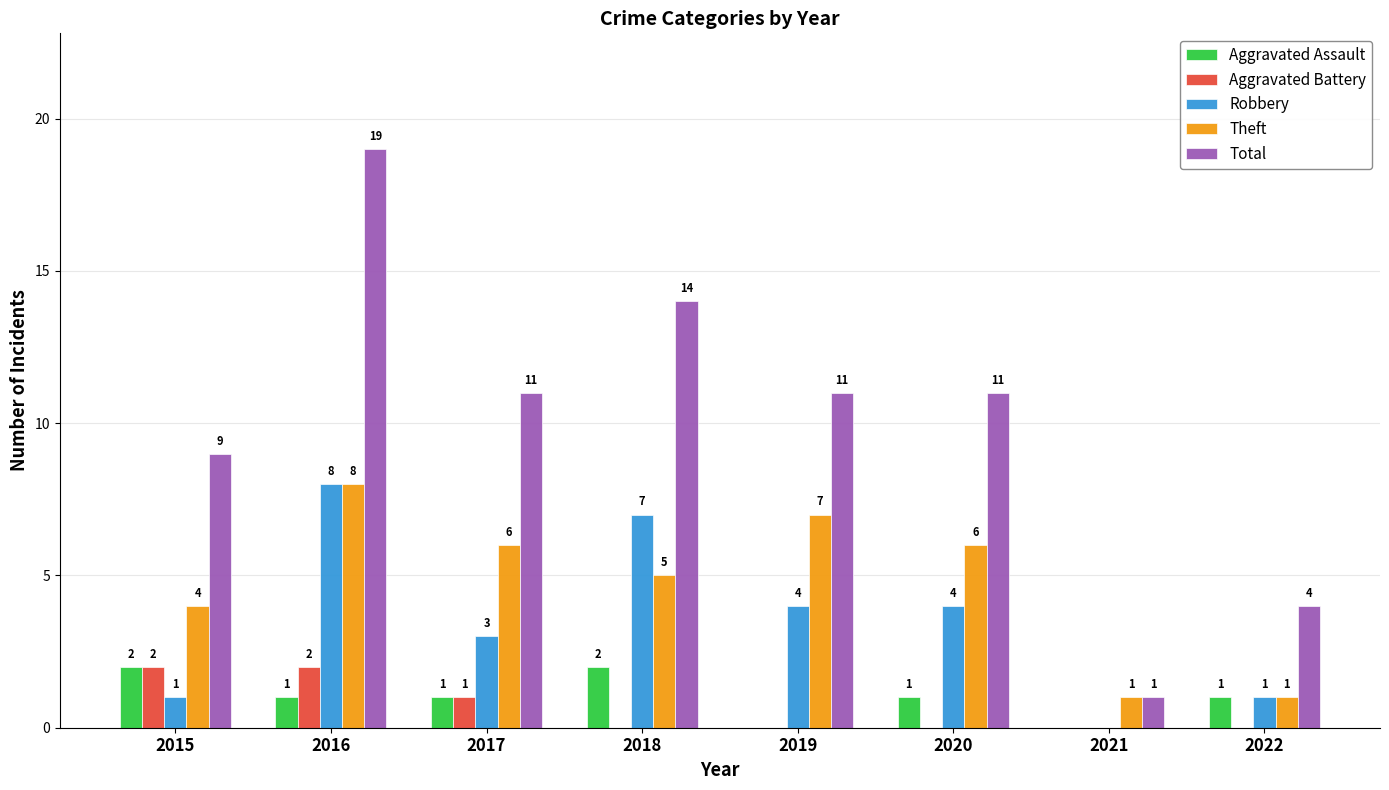

Which series has the largest total across all categories?

Total